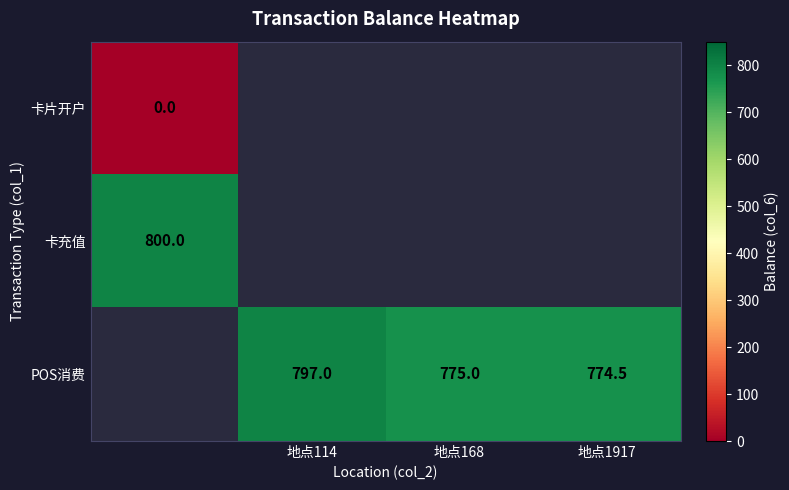

True or false: POS消费 has a value of 259.1 at 地点1917.

False